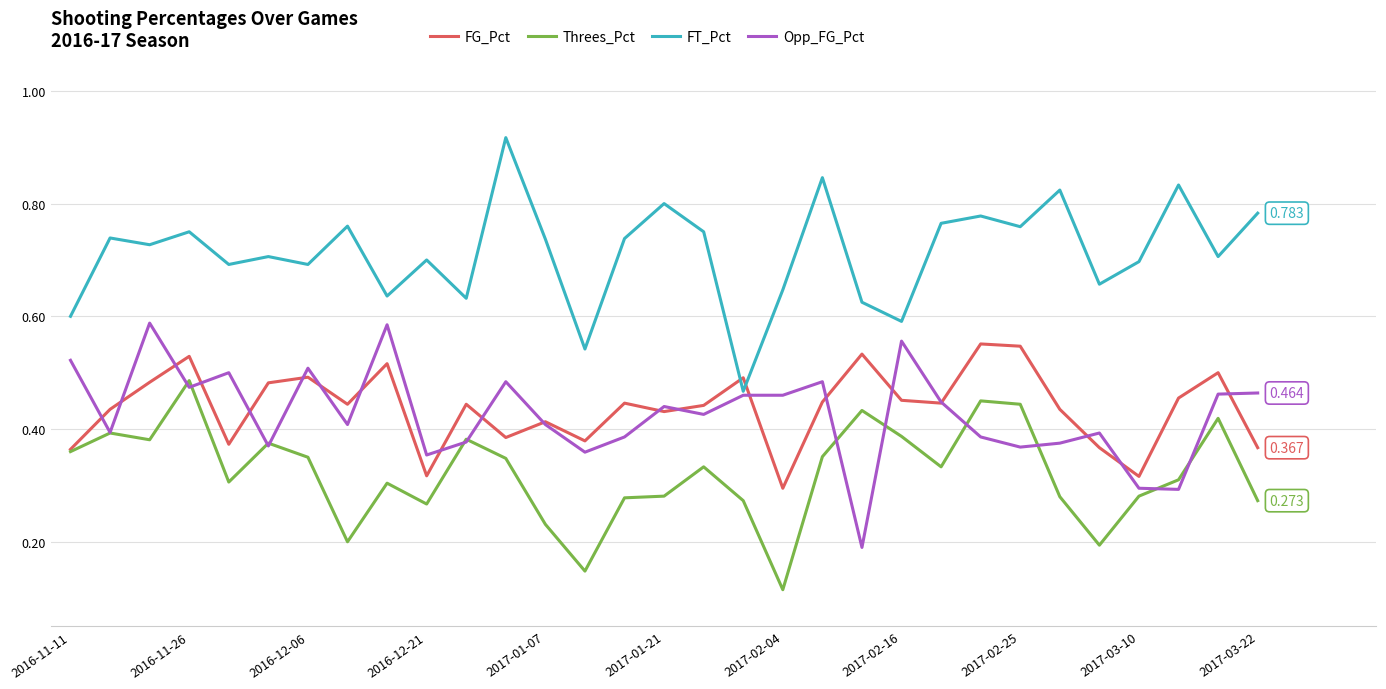

Which series has the largest total across all categories?

FT_Pct